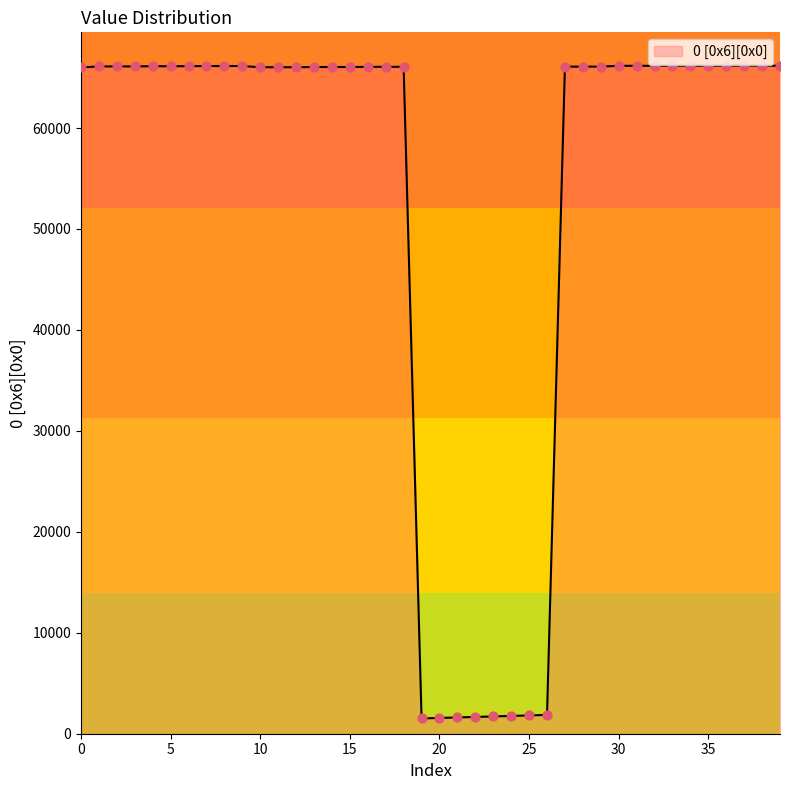

What is the minimum value shown in the chart?

1513